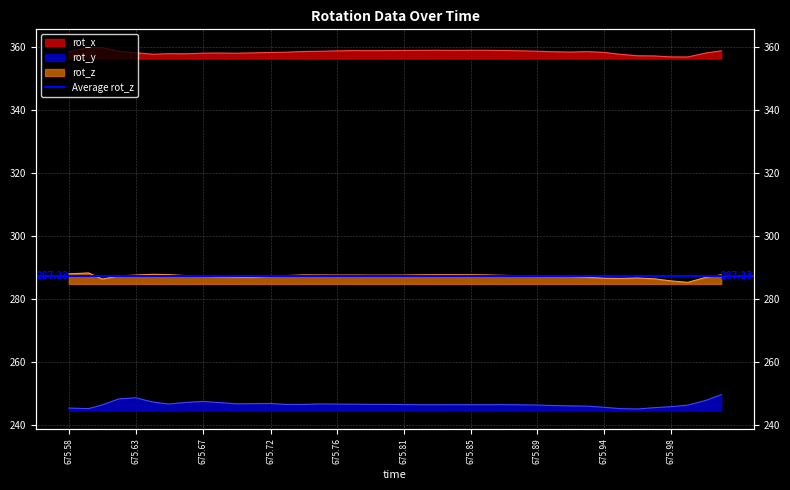

What is the sum of the rot_y values at 675.94 and 675.76?

492.0